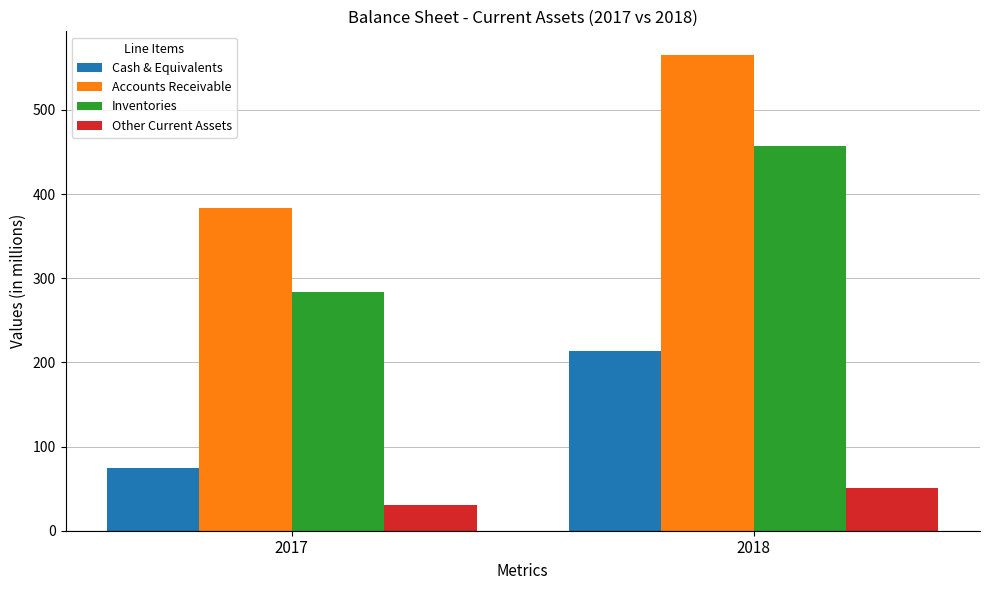

Between 2017 and 2018, which series saw the biggest shift?

Accounts Receivable